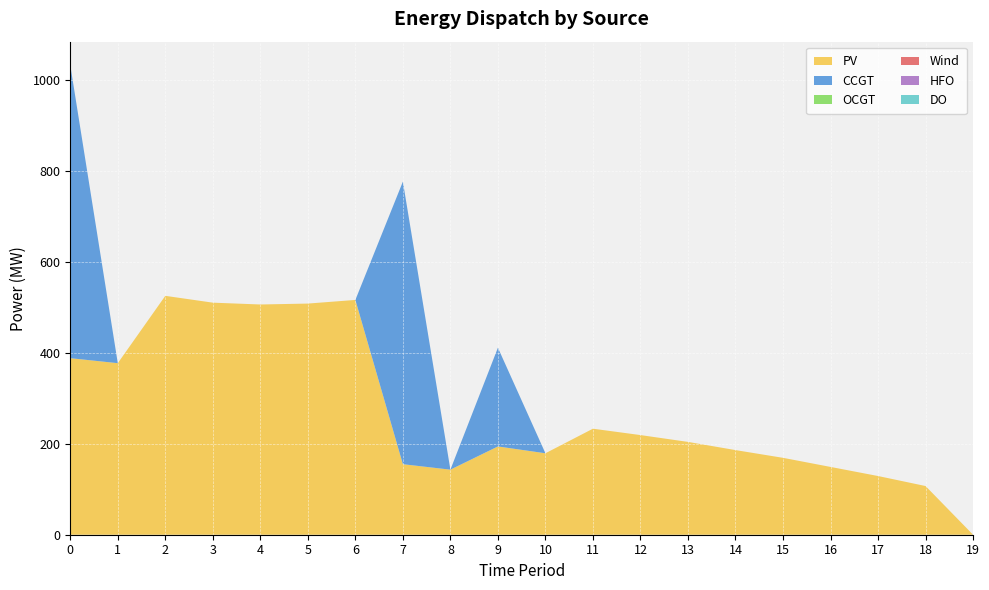

Reading right to left, transcribe all the data shown in this chart.

PV: 19=0	18=107	17=129	16=149	15=169	14=186	13=204	12=219	11=233	10=179	9=194	8=143	7=155	6=516	5=508	4=506	3=510	2=525	1=377	0=388
CCGT: 19=0	18=0	17=0	16=0	15=0	14=0	13=0	12=0	11=0	10=0	9=217	8=0	7=621	6=0	5=0	4=0	3=0	2=0	1=0	0=644
OCGT: 19=0	18=0	17=0	16=0	15=0	14=0	13=0	12=0	11=0	10=0	9=0	8=0	7=0	6=0	5=0	4=0	3=0	2=0	1=0	0=0
Wind: 19=0	18=0	17=0	16=0	15=0	14=0	13=0	12=0	11=0	10=0	9=0	8=0	7=0	6=0	5=0	4=0	3=0	2=0	1=0	0=0
HFO: 19=0	18=0	17=0	16=0	15=0	14=0	13=0	12=0	11=0	10=0	9=0	8=0	7=0	6=0	5=0	4=0	3=0	2=0	1=0	0=0
DO: 19=0	18=0	17=0	16=0	15=0	14=0	13=0	12=0	11=0	10=0	9=0	8=0	7=0	6=0	5=0	4=0	3=0	2=0	1=0	0=0